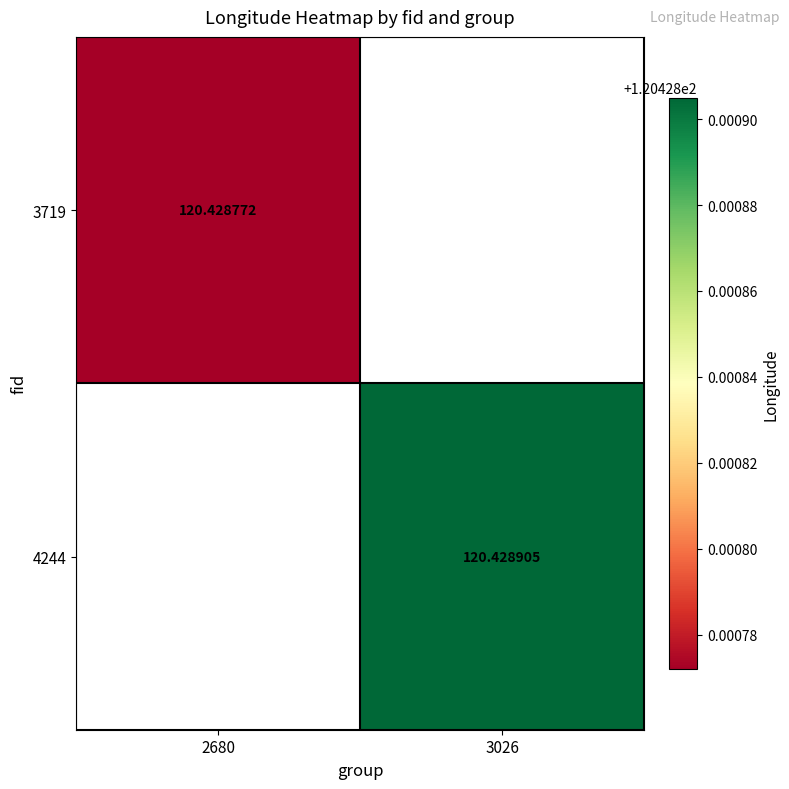

What is the lowest value of the 3719 series?

120.4